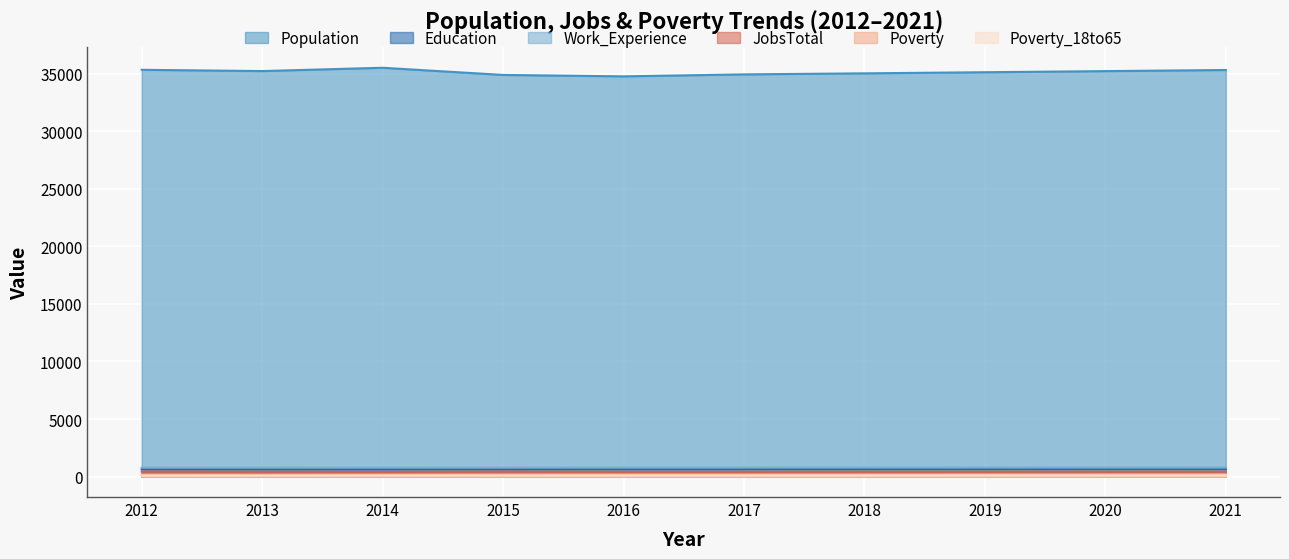

The Poverty_18to65 series shows 105 at 2018. True or false?

True